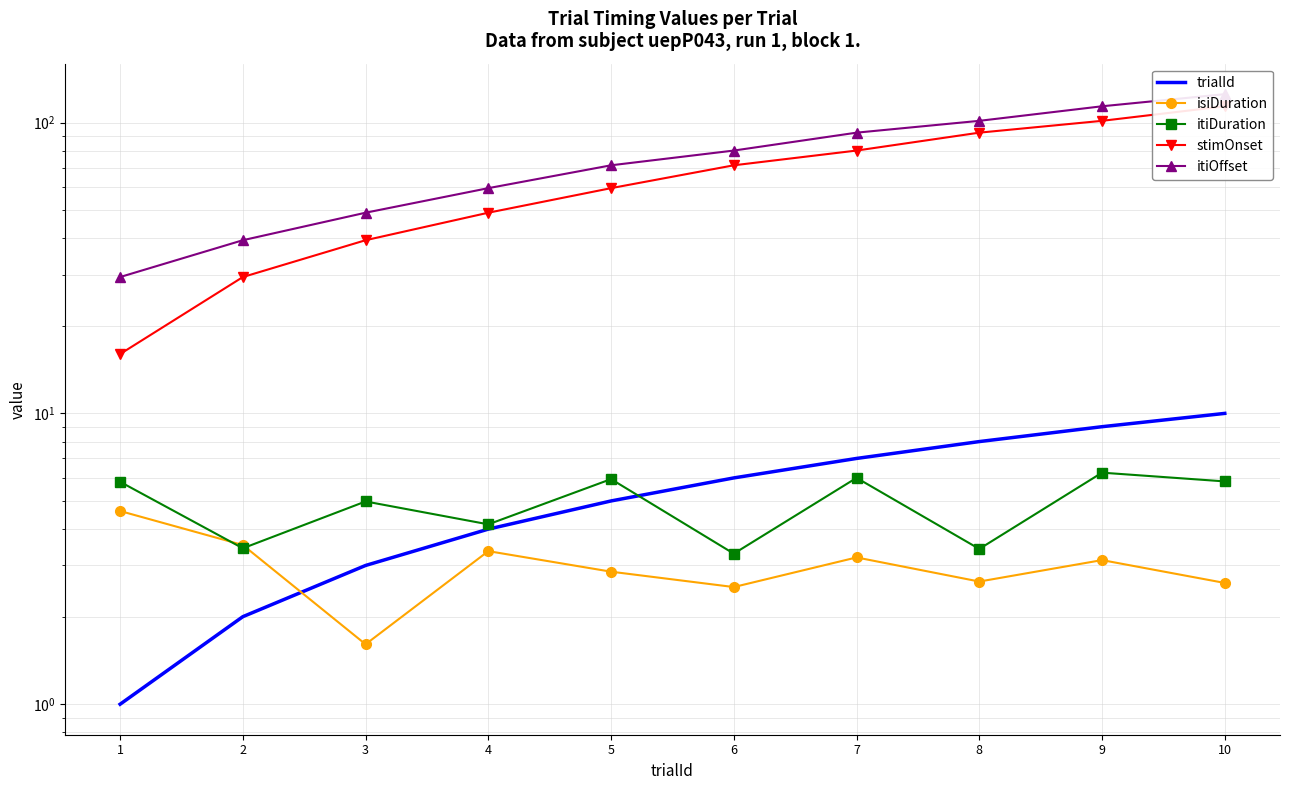

True or false: itiDuration and stimOnset intersect in this chart.

False